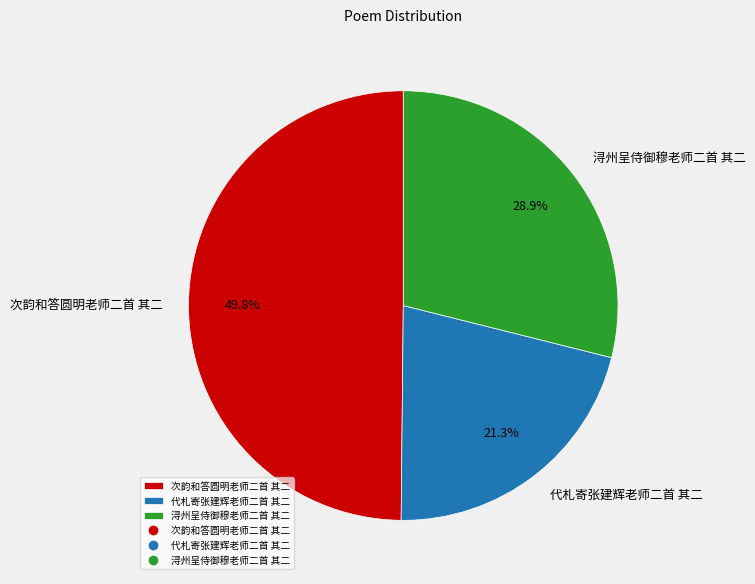

What is the ratio of the value at 代札寄张建辉老师二首 其二 to the value at 浔州呈侍御穆老师二首 其二?

0.7